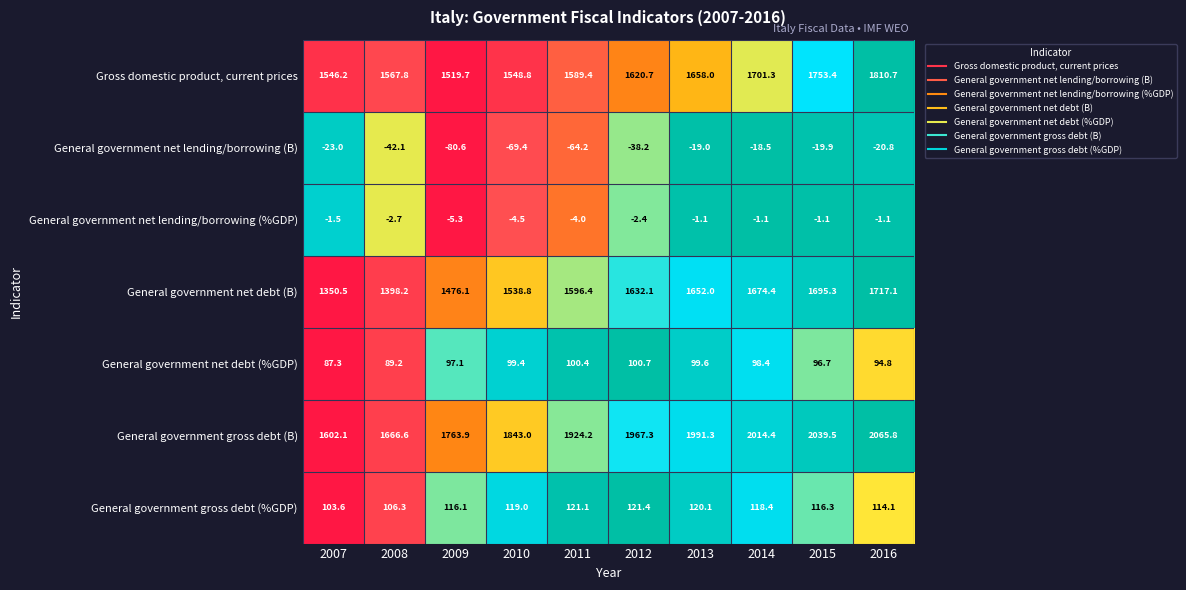

What is the difference between the maximum and minimum values in the Gross domestic product, current prices series?

291.0